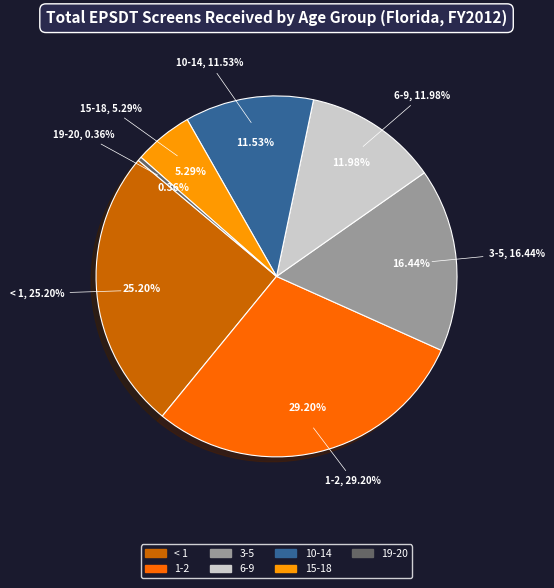

Rank the categories by value from highest to lowest.

1-2, < 1, 3-5, 6-9, 10-14, 15-18, 19-20